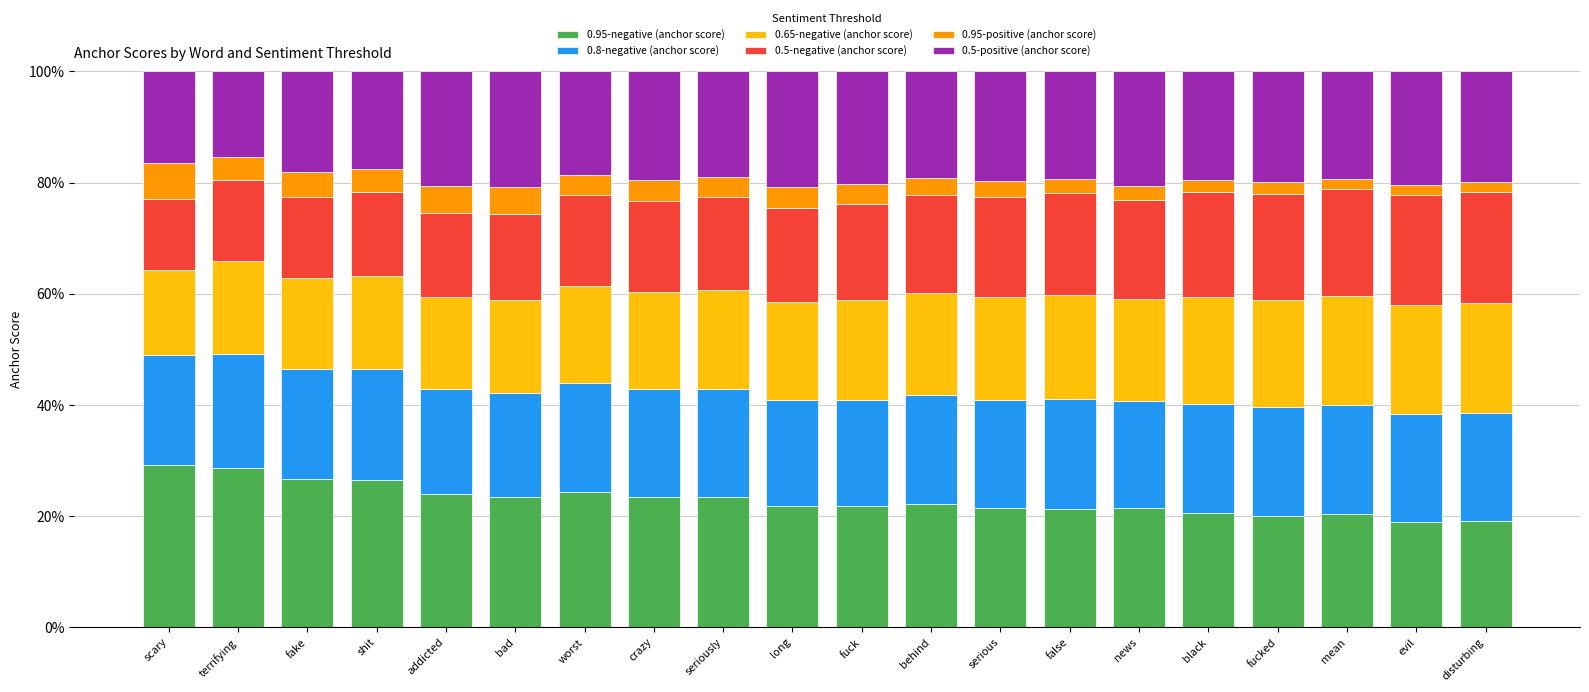

What is the difference between the 0.95-negative (anchor score) values at bad and news?

2.0